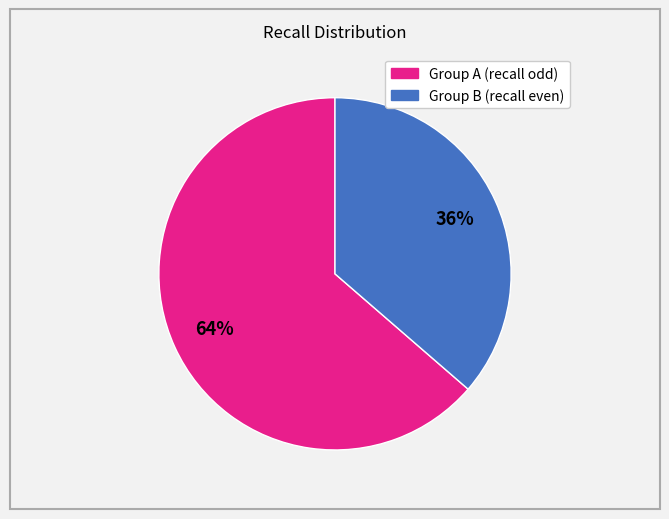

To the nearest percent, what is the average slice percentage?

50%